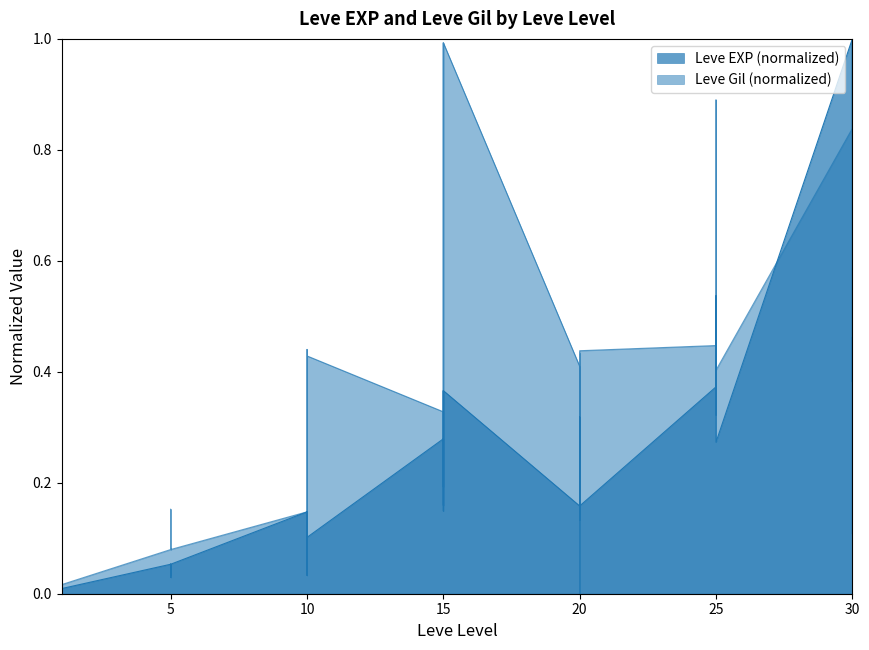

The value of Leve Gil at 5 is 0.3. True or false?

False